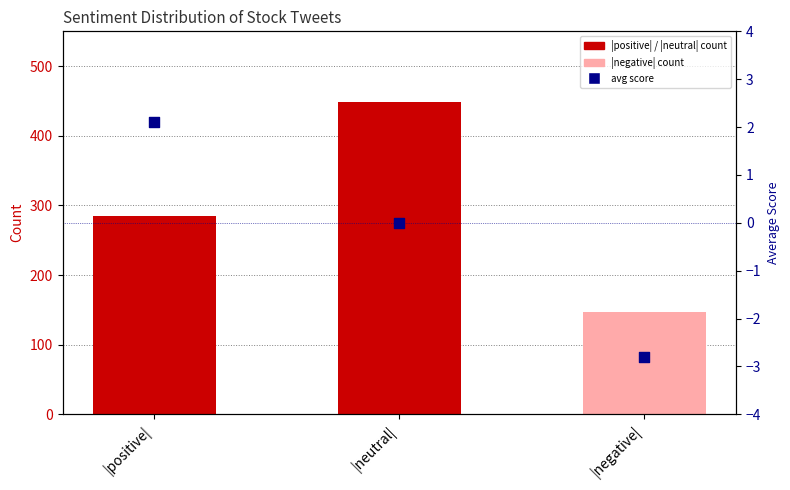

What is the change in value from |positive| to |neutral|?

-2.1